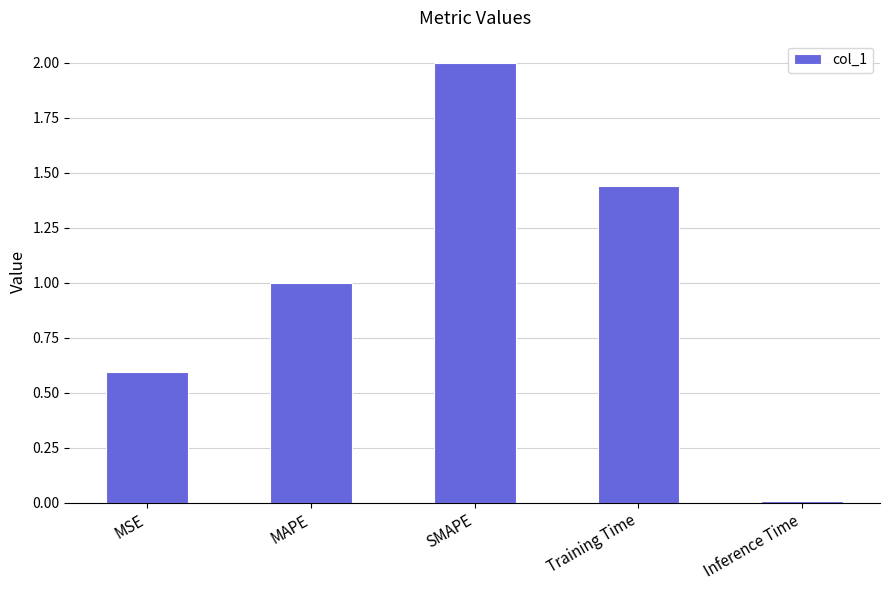

What position from the left is MSE?

1